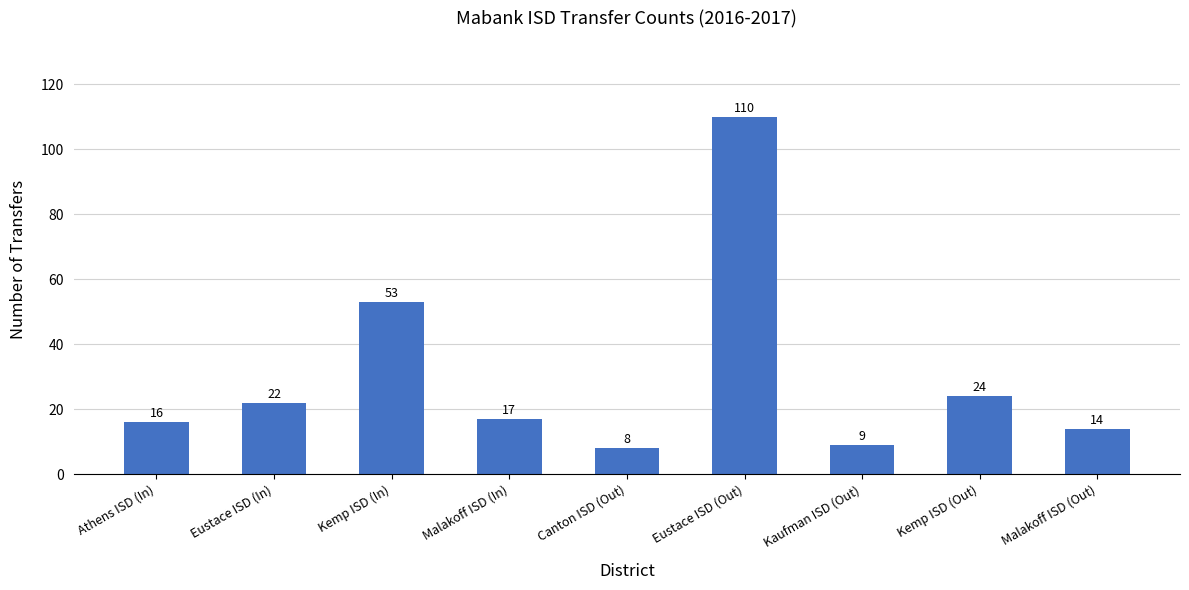

Reading right to left, extract all data points from this chart.

Malakoff ISD (Out)=14	Kemp ISD (Out)=24	Kaufman ISD (Out)=9	Eustace ISD (Out)=110	Canton ISD (Out)=8	Malakoff ISD (In)=17	Kemp ISD (In)=53	Eustace ISD (In)=22	Athens ISD (In)=16